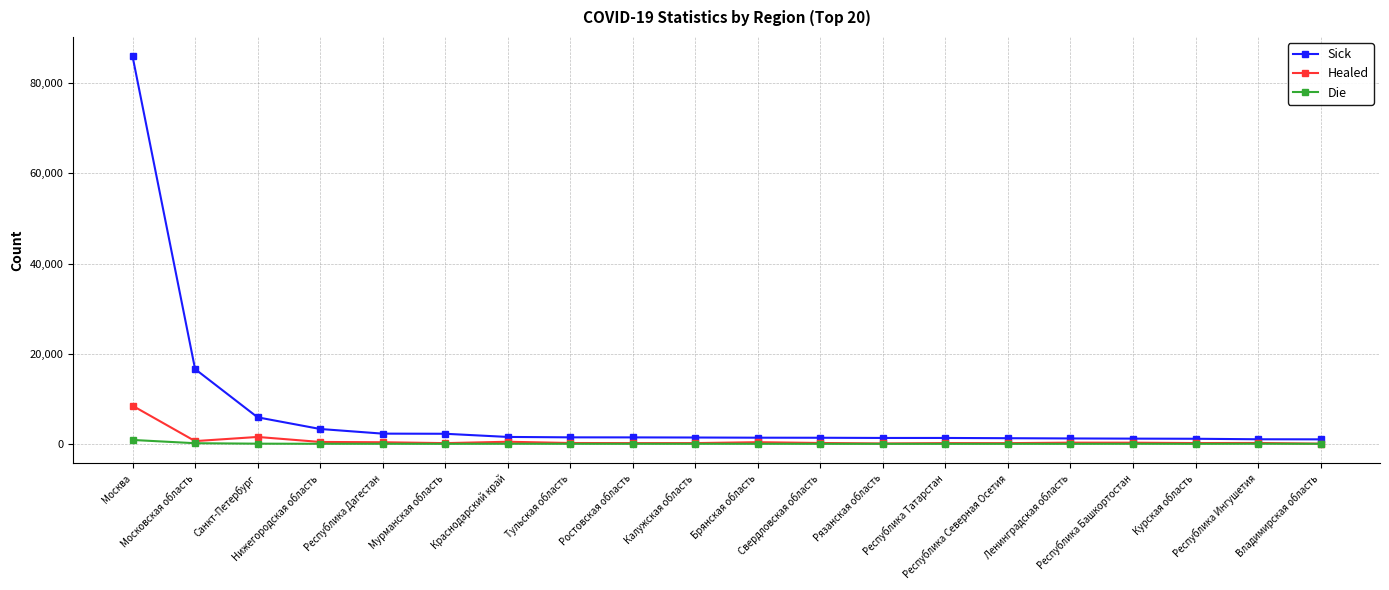

What is the highest value of the Healed series?

8458